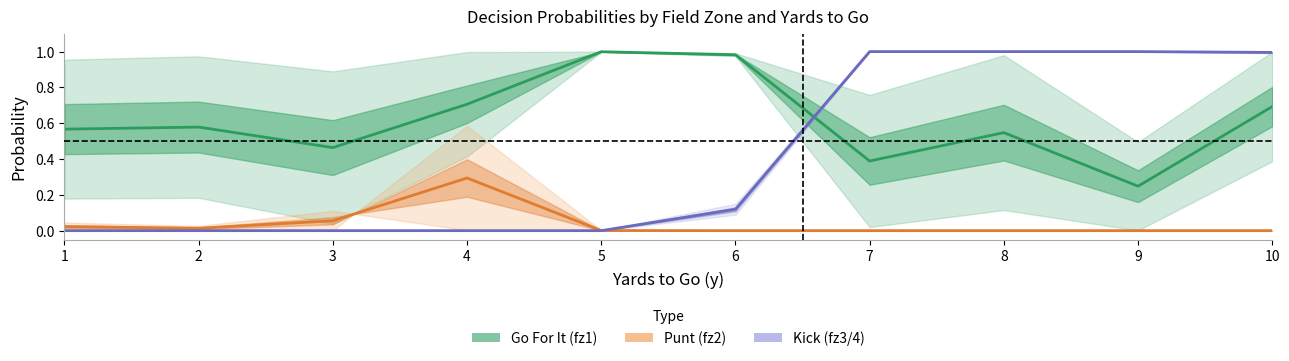

How many lines are shown in the chart?

3